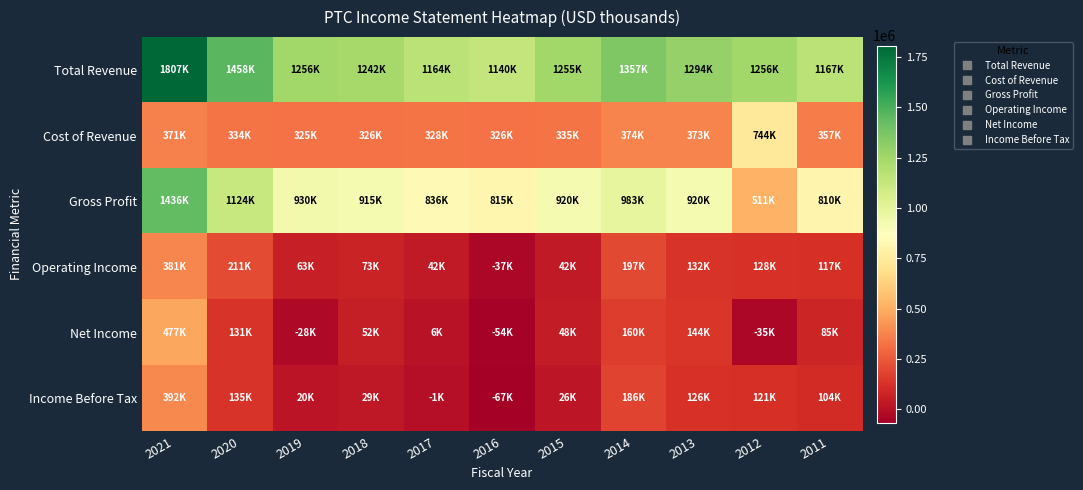

Count the number of data series in this chart.

6